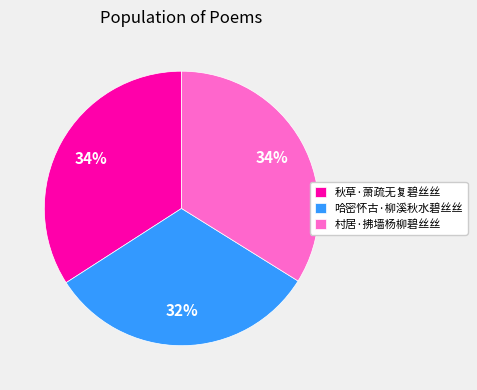

Is there a majority slice in this chart?

No